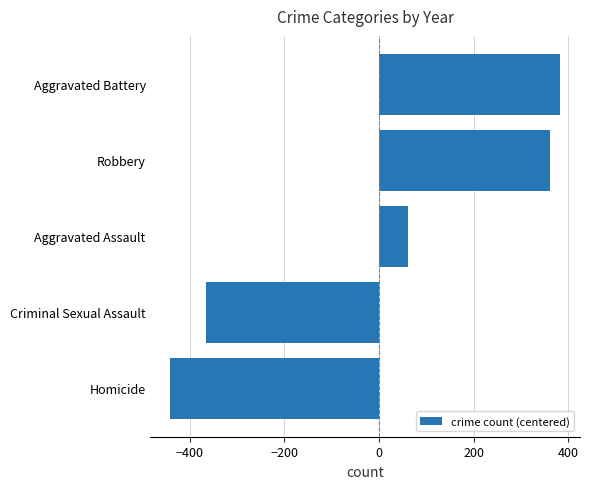

How many categories are shown in the chart?

5